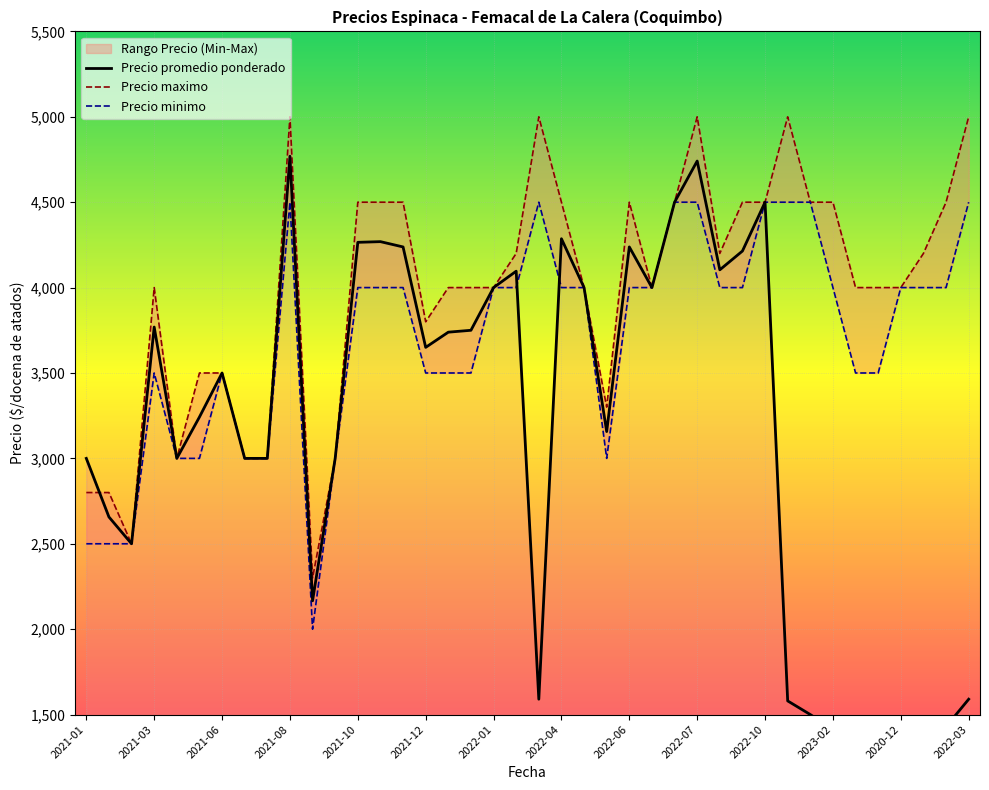

List the series in order of their peak value, highest first.

Precio maximo, Precio promedio ponderado, Precio minimo